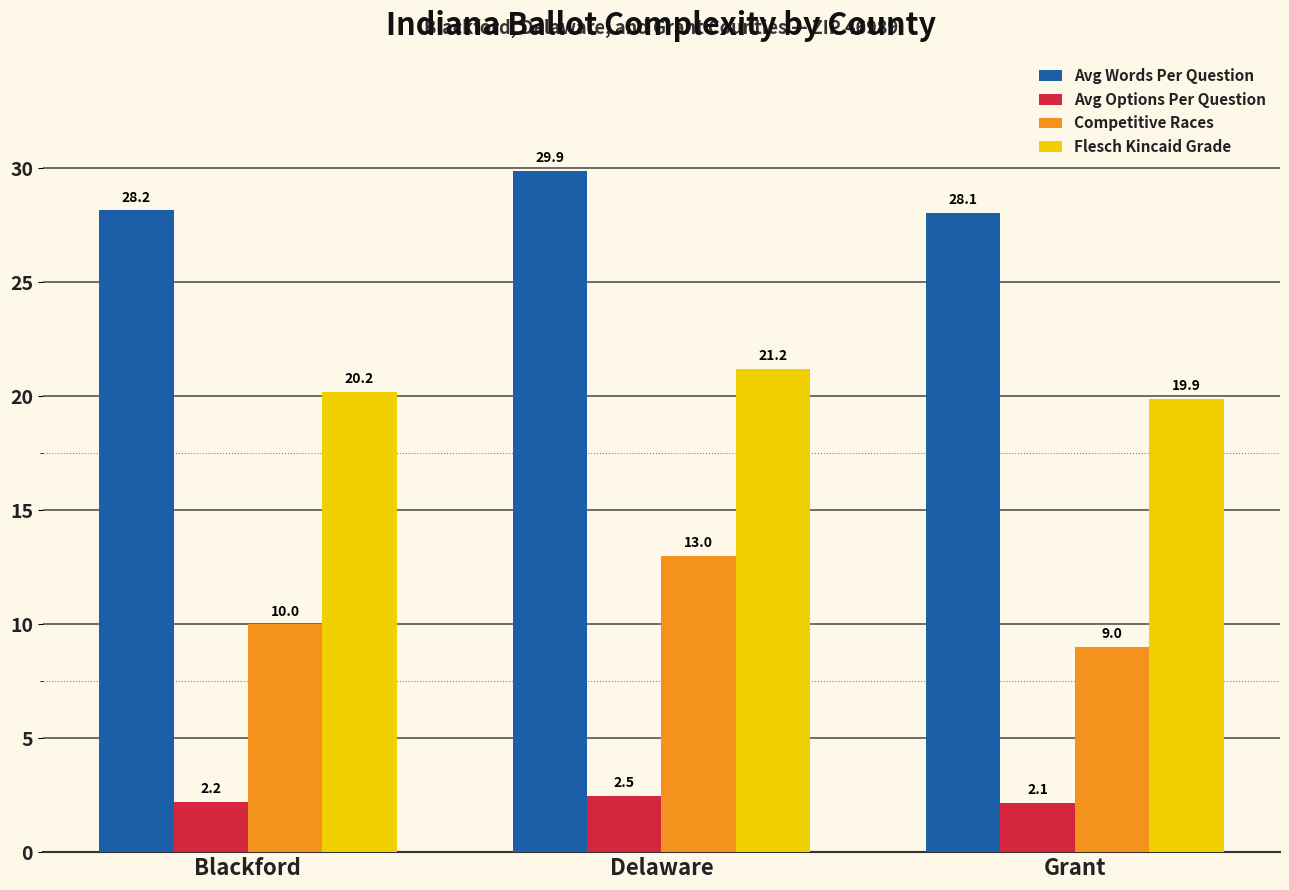

Count the Flesch Kincaid Grade values in the range 19 to 21.

2